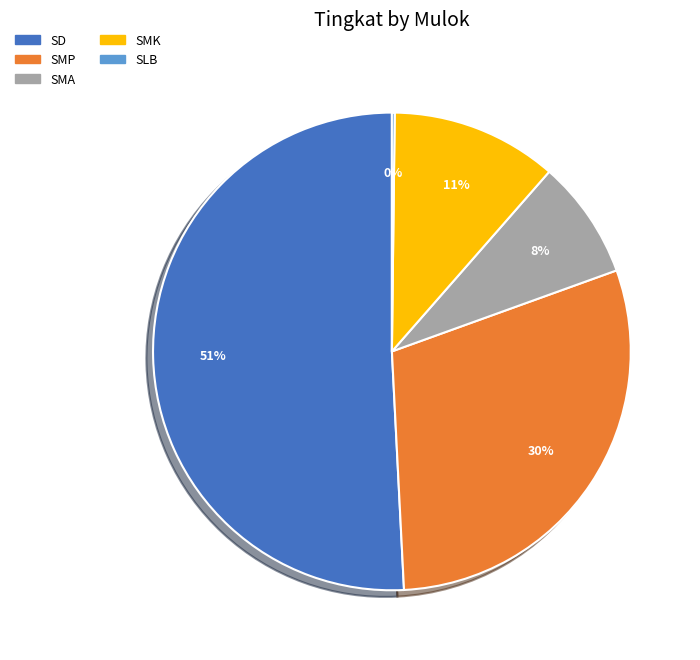

To the nearest percent, what is the combined percentage of SMP and SMA?

38%